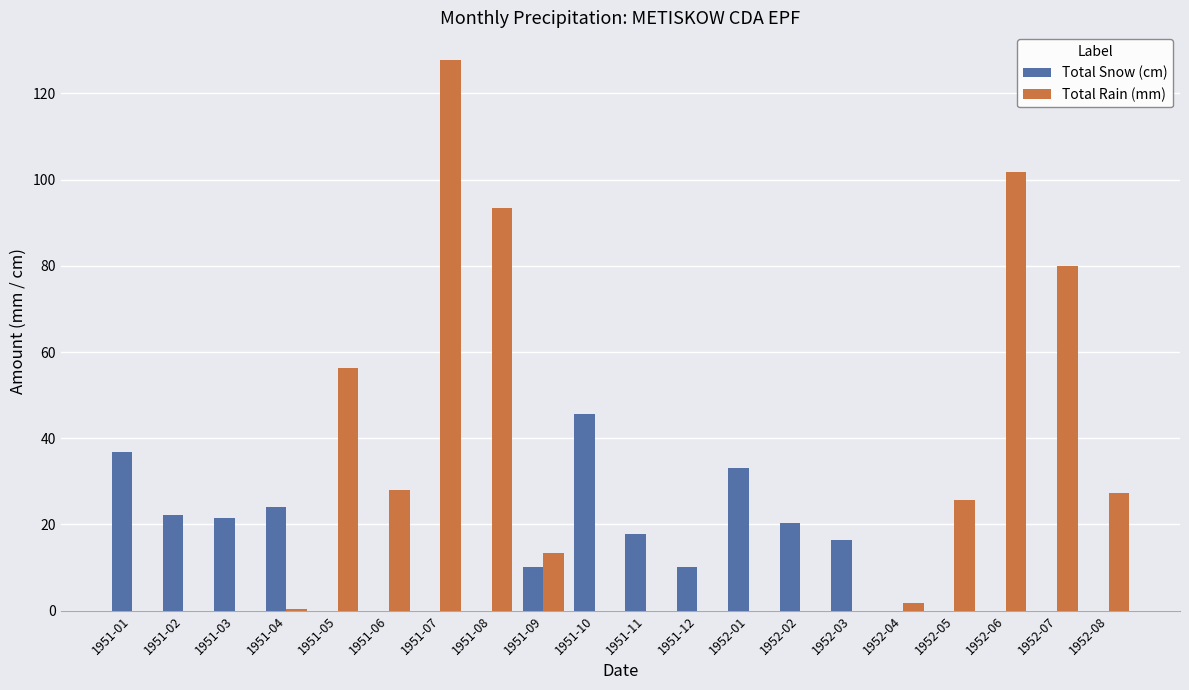

What is the approximate value of Total Rain (mm) at 1951-05?

56.4